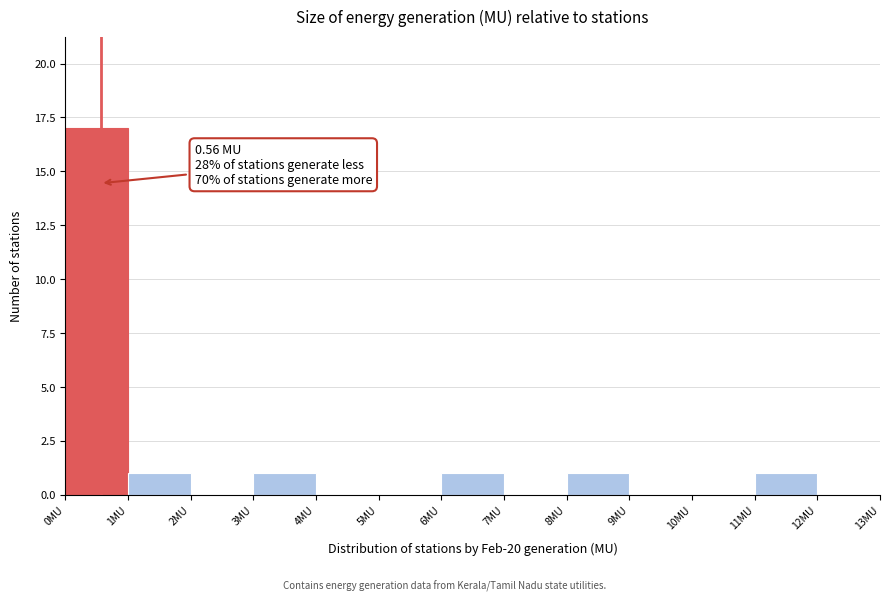

Which range on the x-axis has the tallest bar?

0 to 1